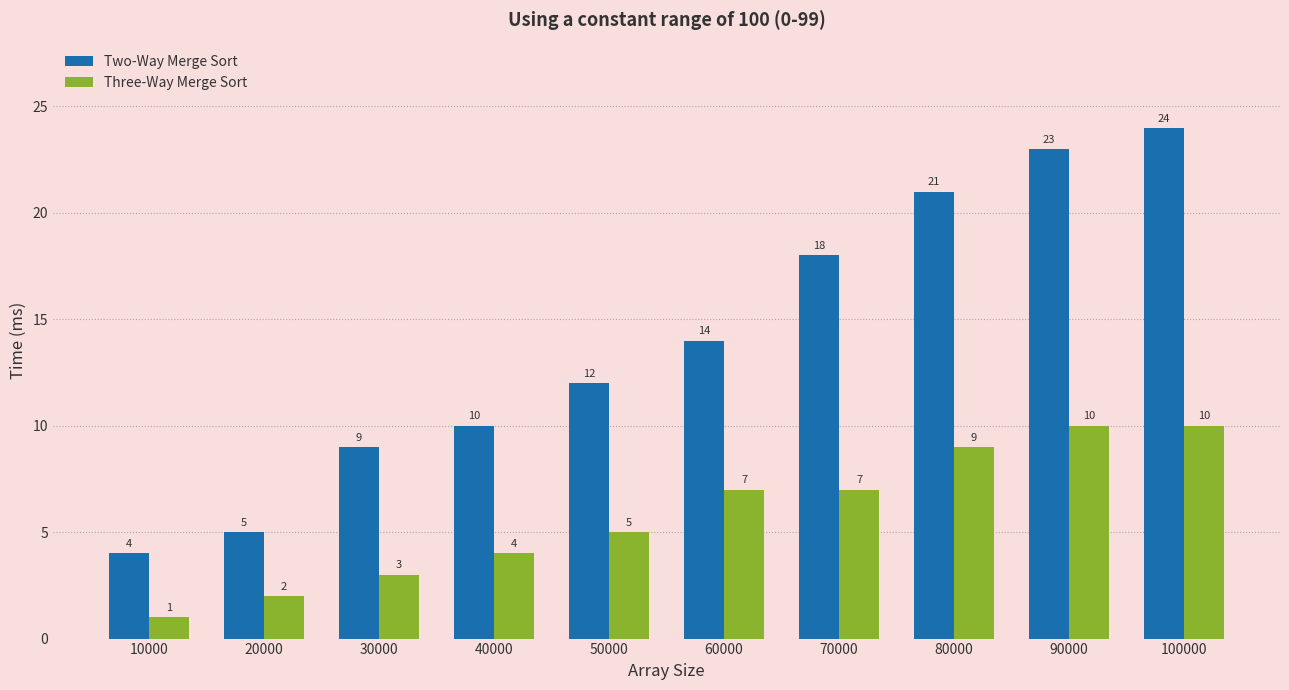

Are the bars grouped side by side (vs. stacked)?

Yes